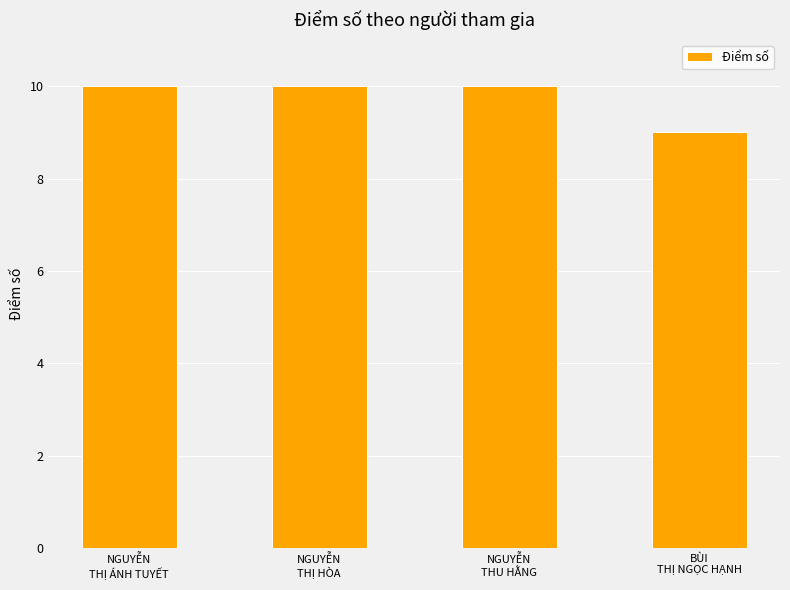

The chart shows a value of 3 at BÙI
THỊ NGỌC HẠNH. True or false?

False